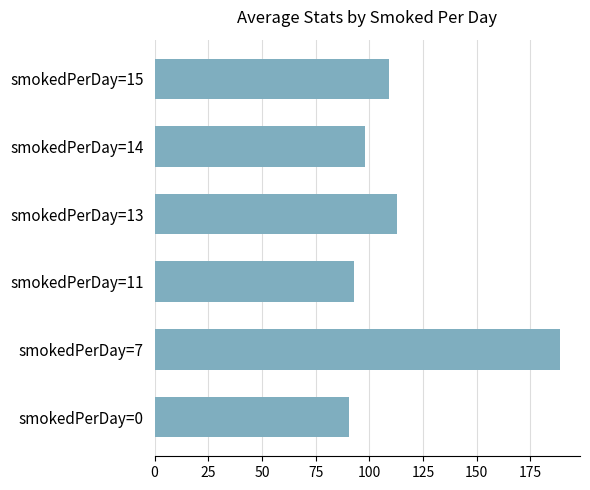

What is the average value?

115.3